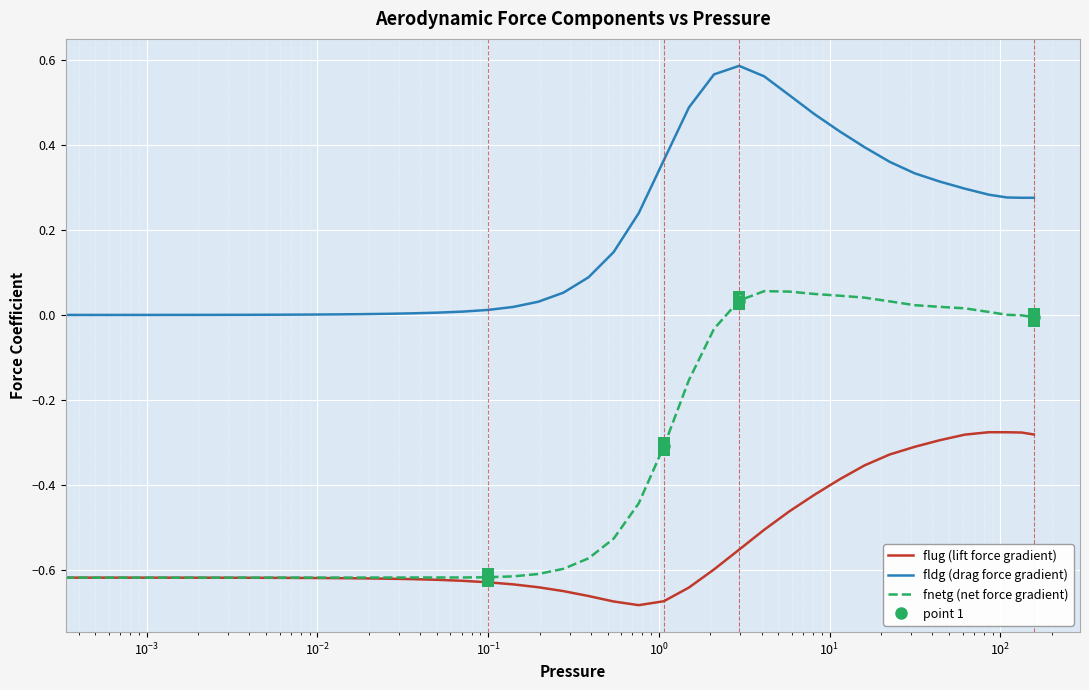

True or false: fldg (drag force gradient) and flug (lift force gradient) intersect in this chart.

False